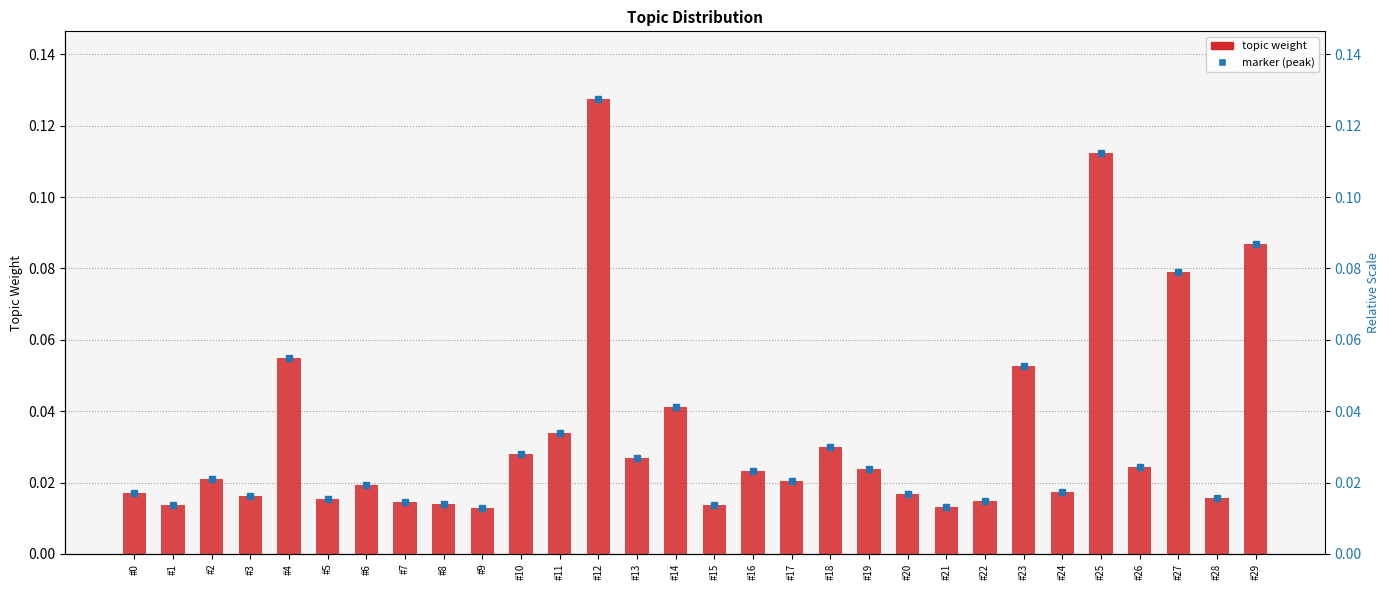

The chart shows a value of 0.1 at #12. True or false?

True